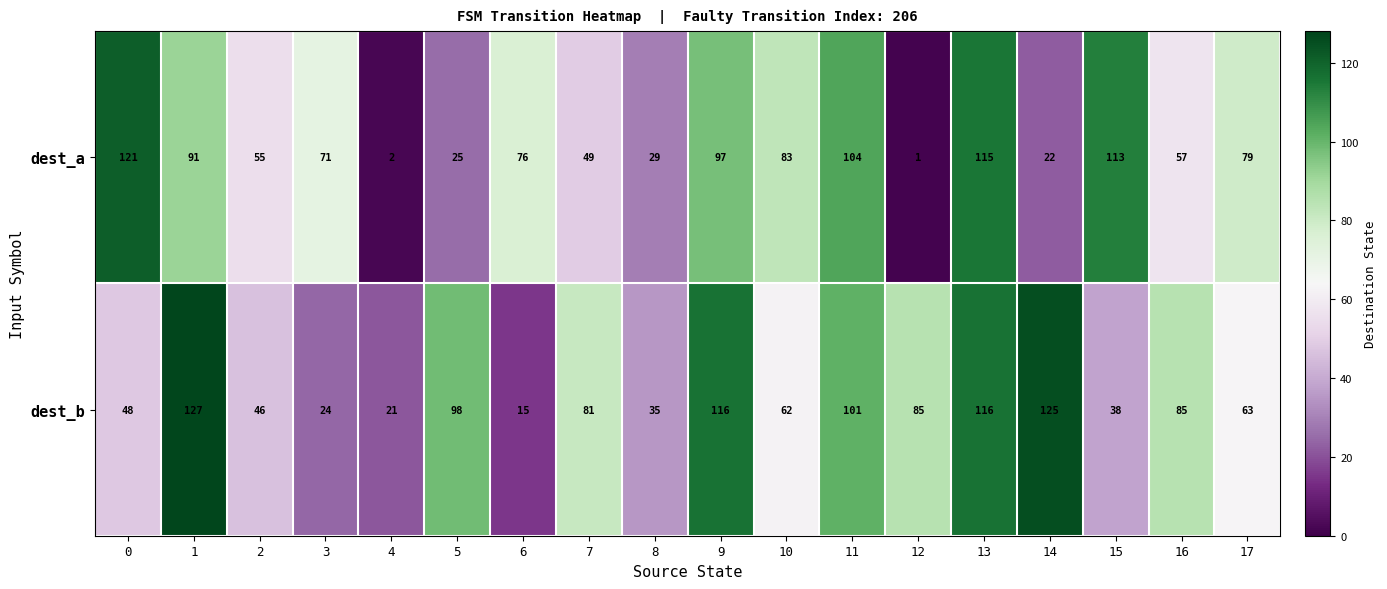

The dest_a series shows 22 at 14. True or false?

True